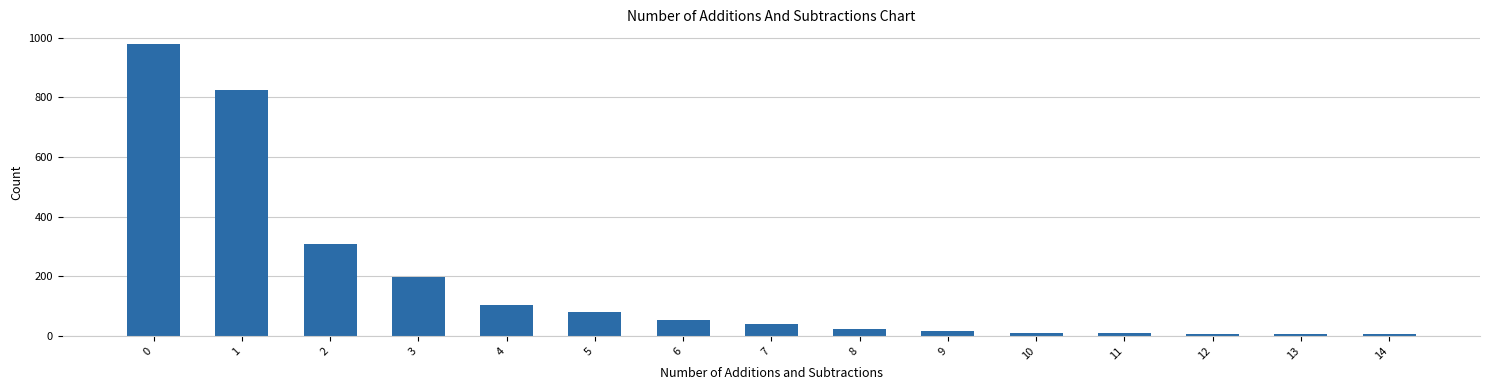

What is the maximum value shown in the chart?

979